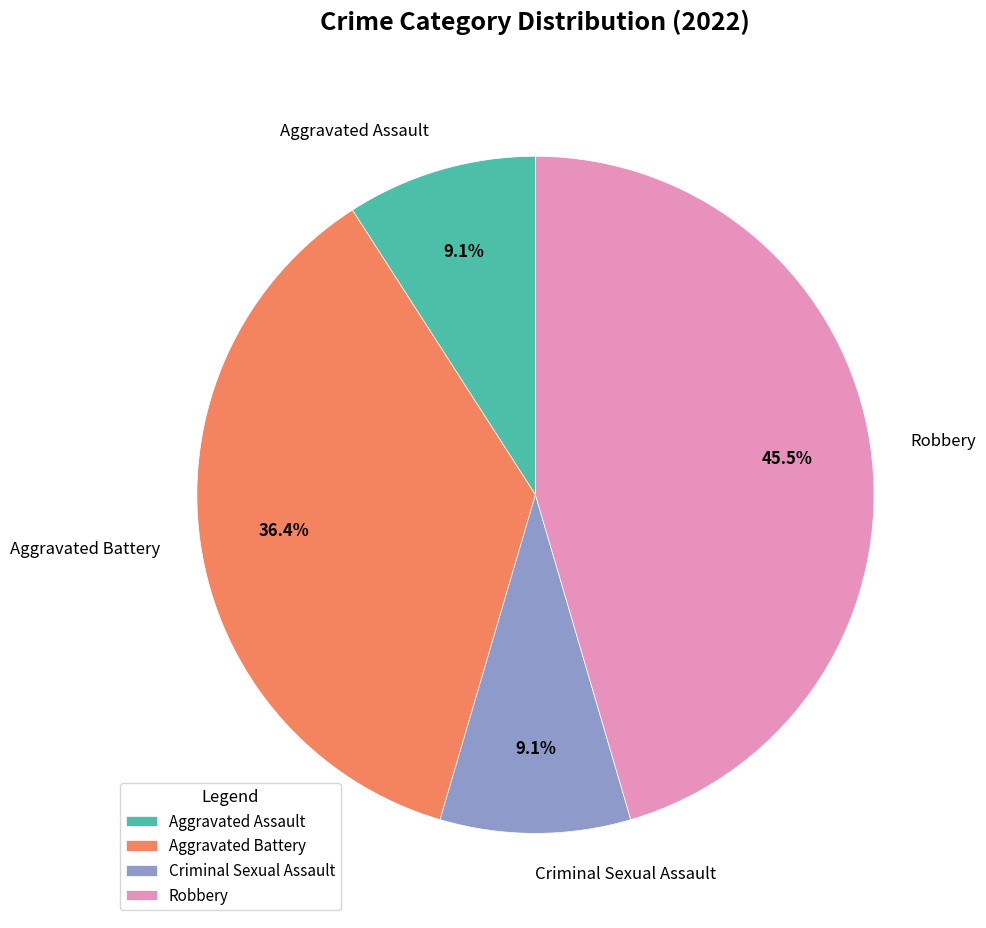

To the nearest percent, what portion does Aggravated Battery represent?

36%